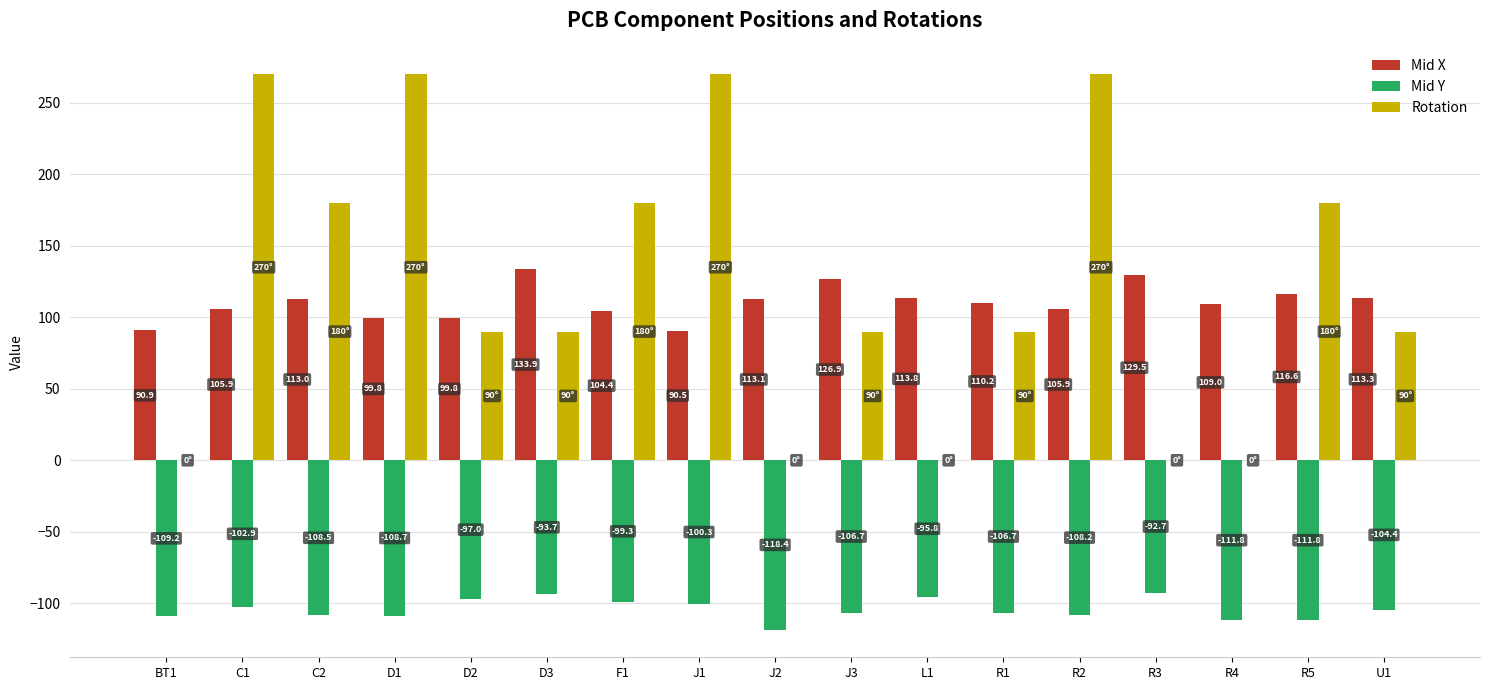

What is the maximum value shown in the chart?

270.0